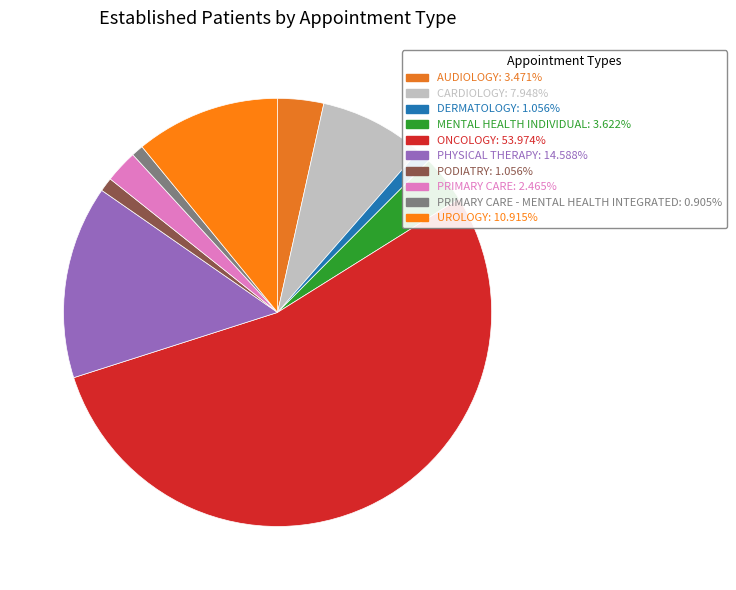

How many slices are in this pie chart?

10